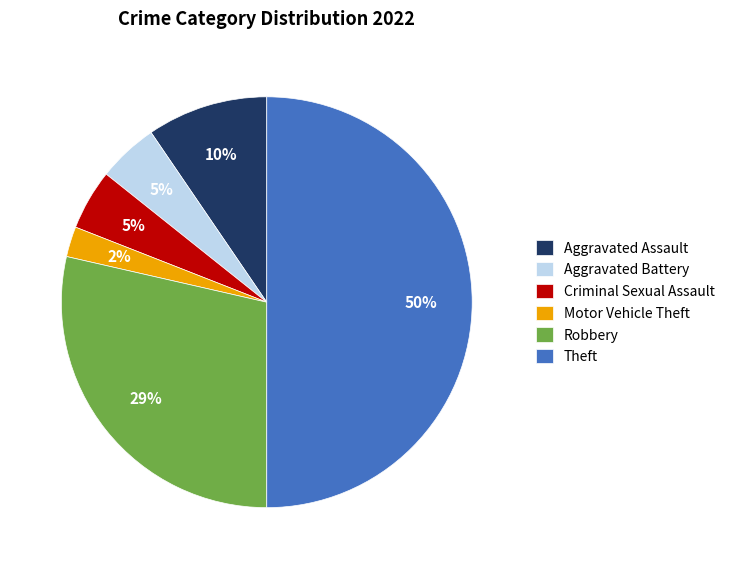

How many slices are in this pie chart?

6